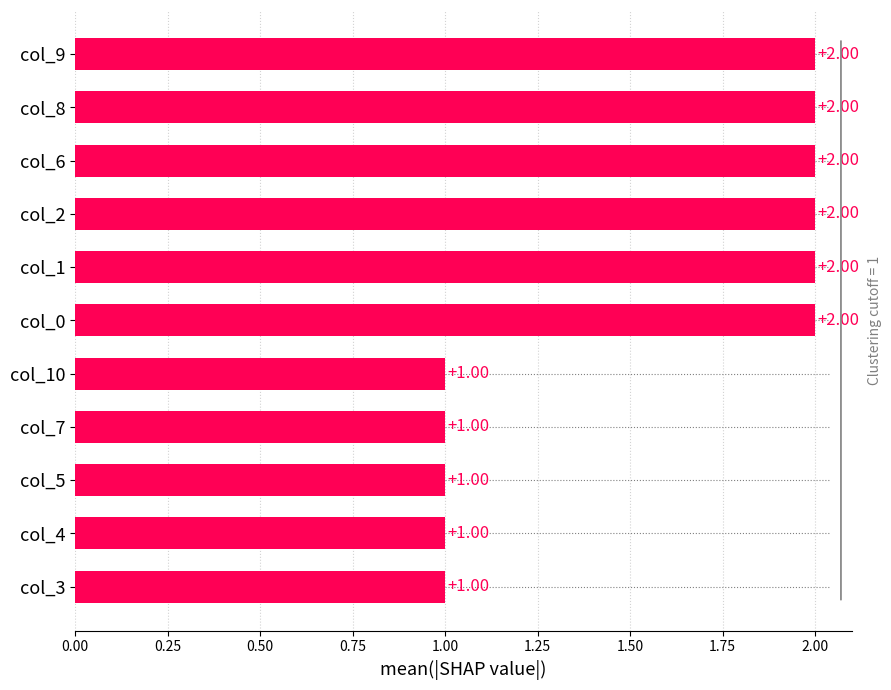

What is the sum of all values?

17